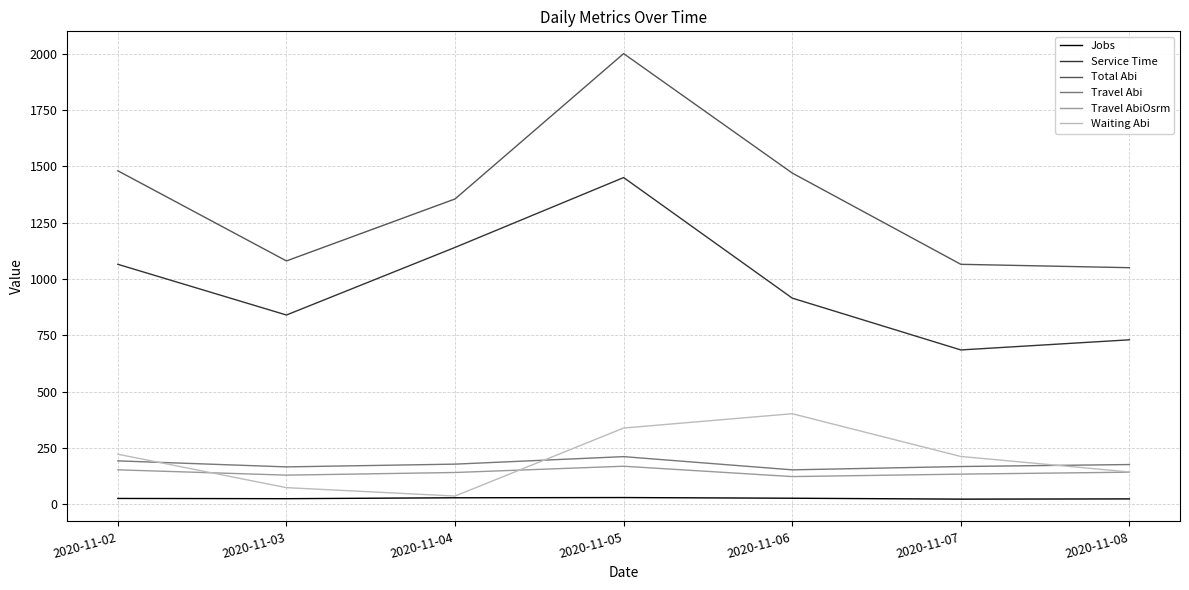

Which series changed the most between 2020-11-03 and 2020-11-06?

Total Abi